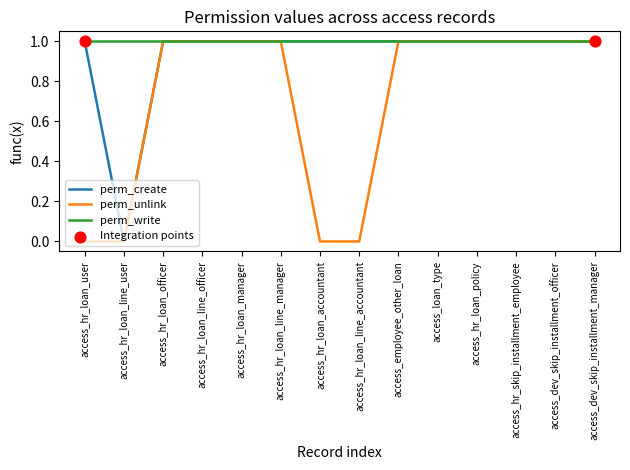

Which series changed the most between access_hr_loan_line_accountant and access_hr_skip_installment_employee?

perm_unlink